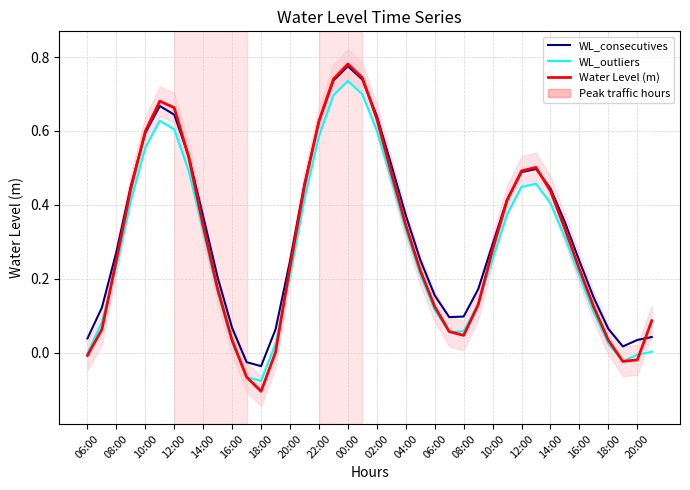

Rank the series by their average value, from lowest to highest.

WL_outliers, Water Level (m), WL_consecutives